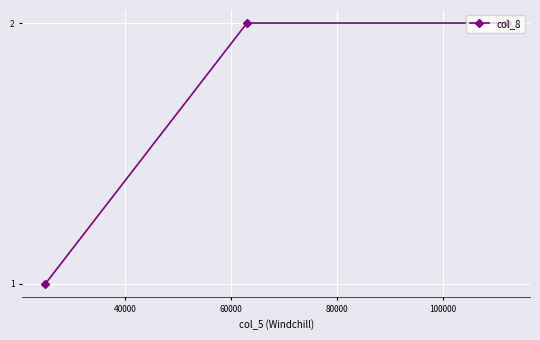

What is the sum of all values?

5